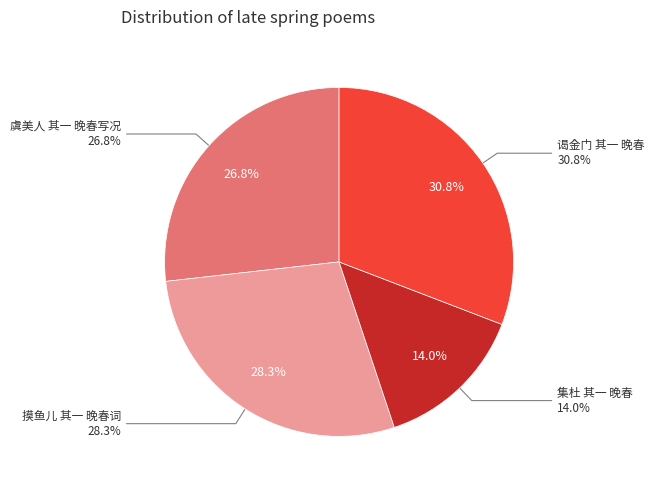

How many segments does this pie chart have?

4